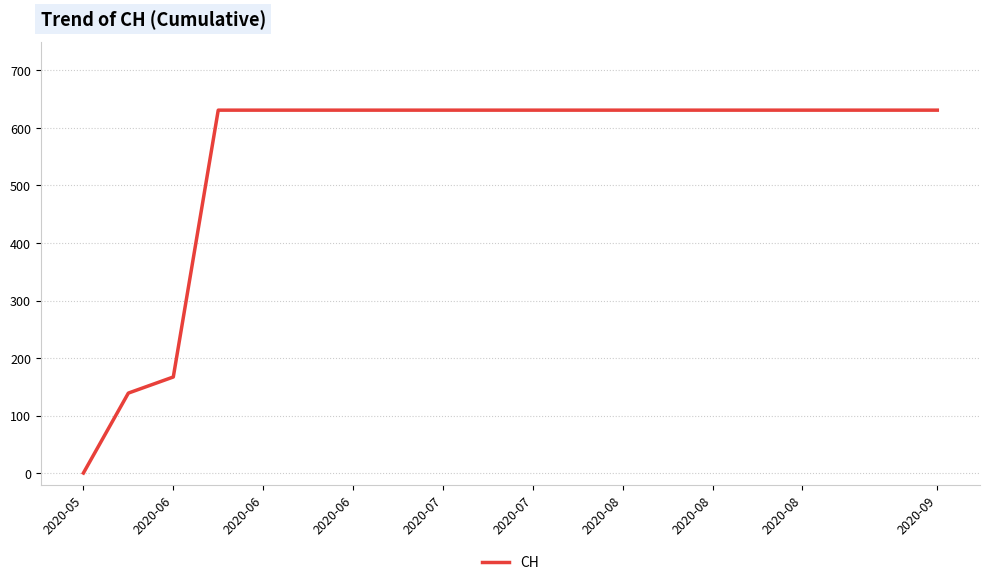

What is the difference between the maximum and minimum values?

631